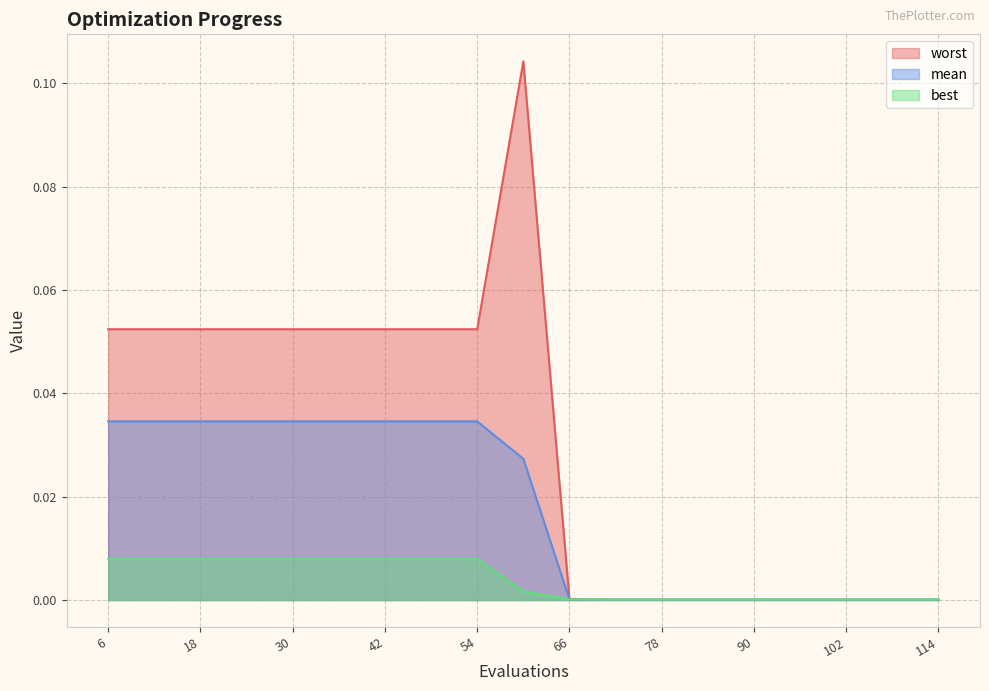

At which label does best reach its minimum?

72